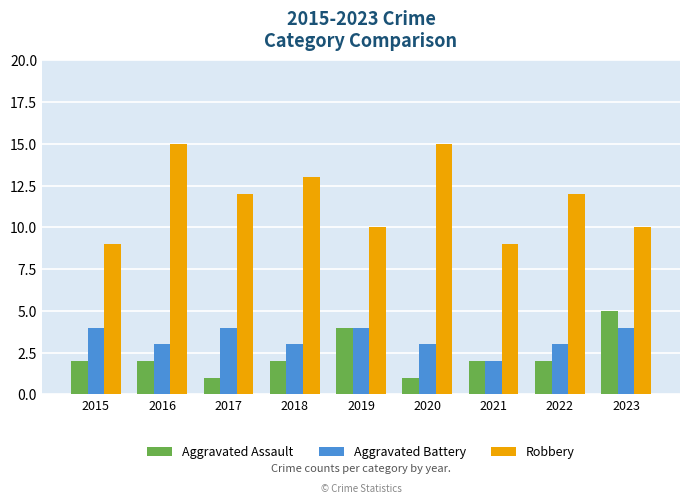

Reading left to right, list all the values displayed in this chart.

Aggravated Assault: 2	2	1	2	4	1	2	2	5
Aggravated Battery: 4	3	4	3	4	3	2	3	4
Robbery: 9	15	12	13	10	15	9	12	10